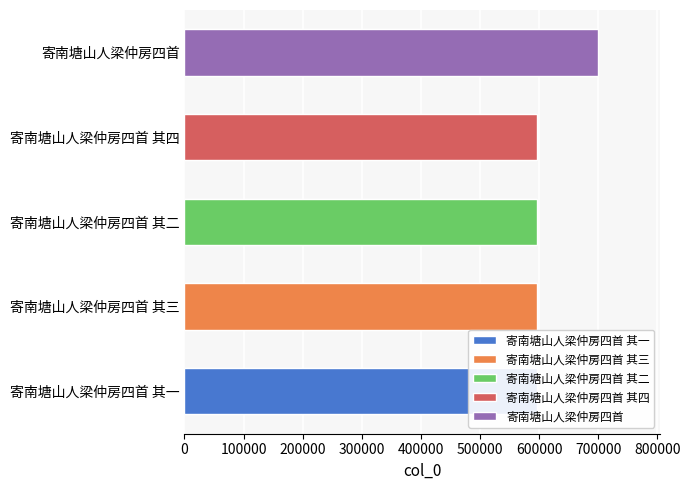

Reading left to right, what are all the values shown in this chart?

596542	596544	596543	596545	700085